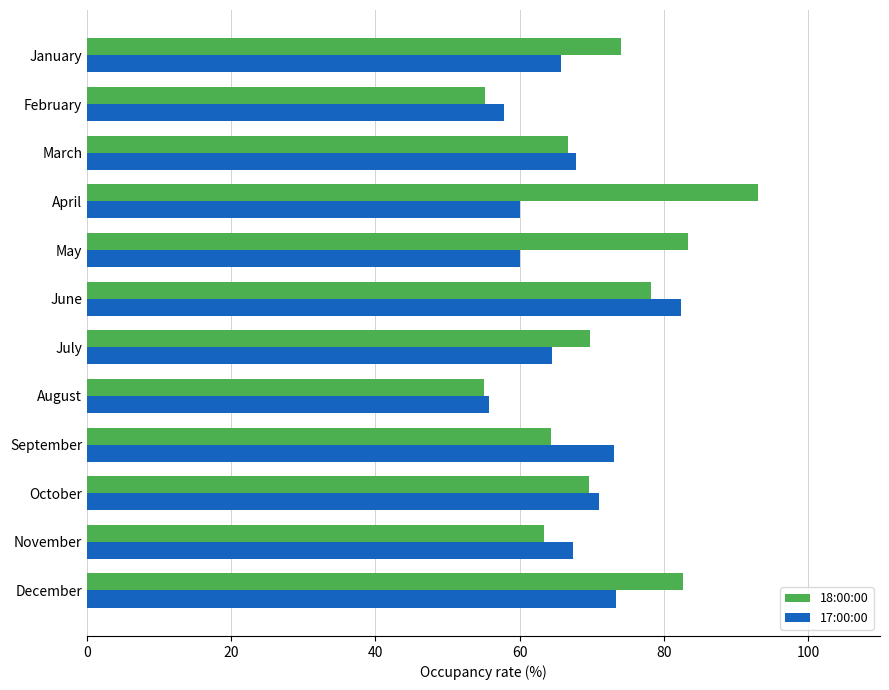

What is the lowest value of the 18:00:00 series?

55.0